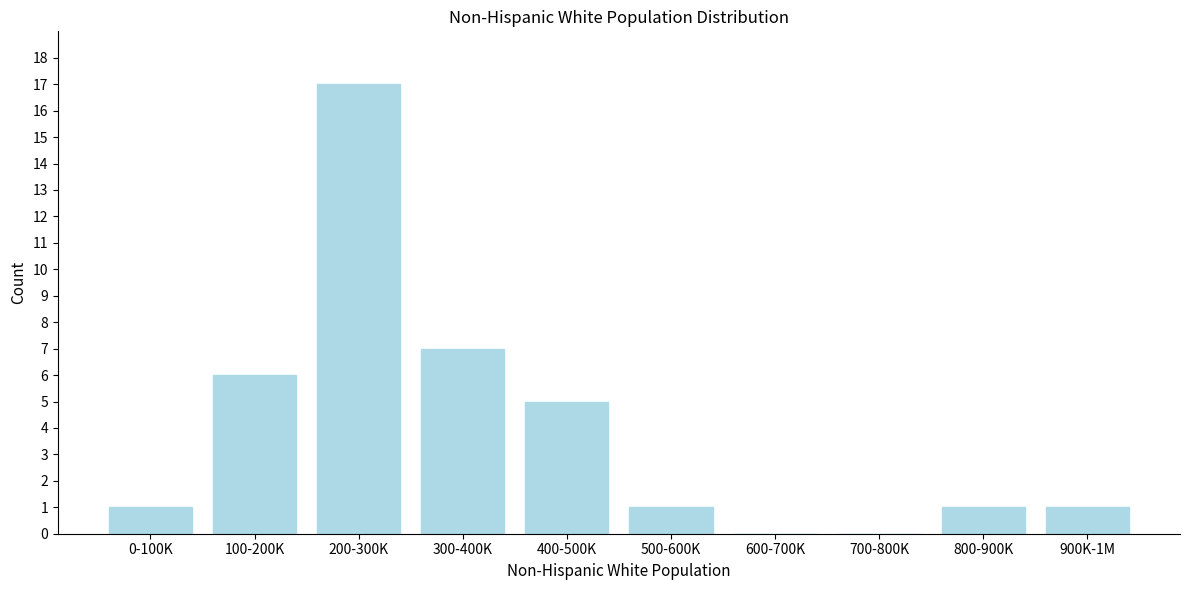

Reading right to left, extract all data points from this chart.

900K-1M=1	800-900K=1	700-800K=0	600-700K=0	500-600K=1	400-500K=5	300-400K=7	200-300K=17	100-200K=6	0-100K=1